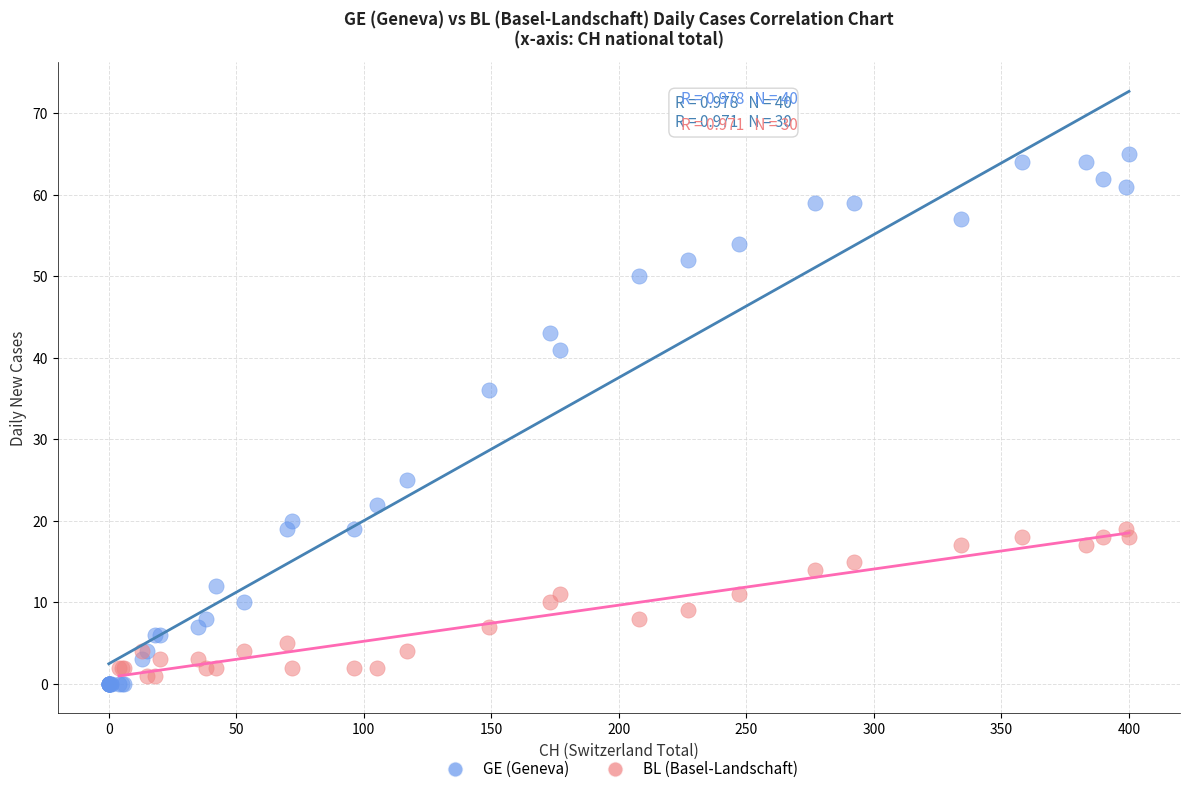

Which series has the widest spread of Y values?

GE (Geneva)